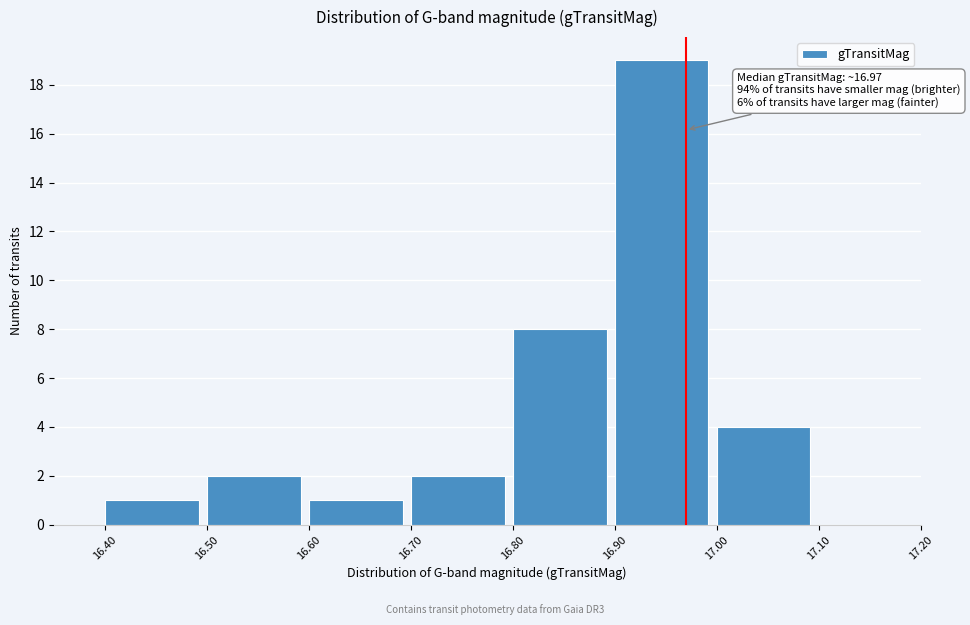

Which range on the x-axis has the tallest bar?

16.90 to 17.00